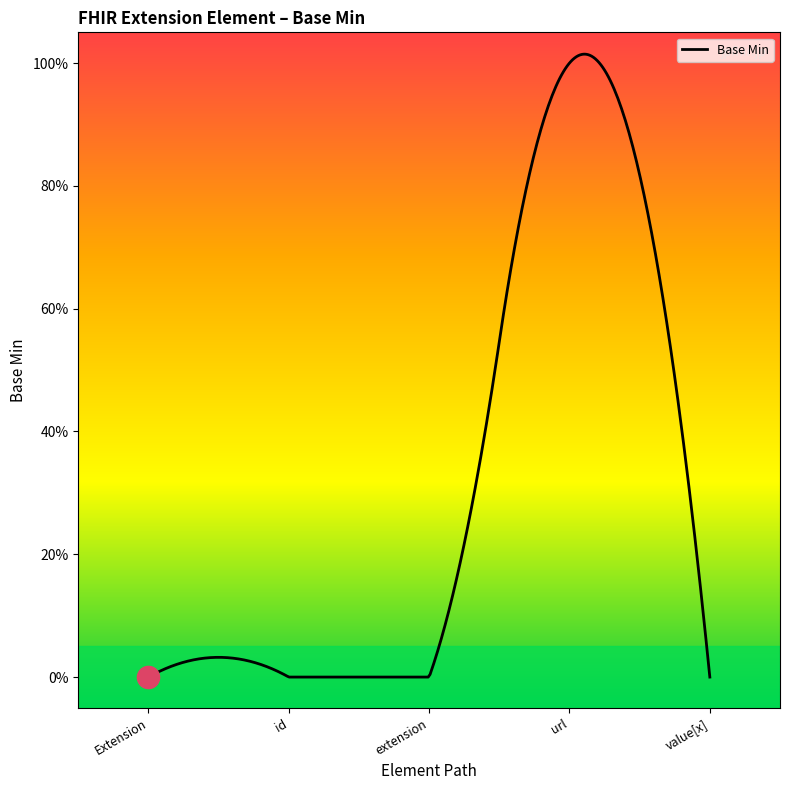

What is the difference between the values at Extension.url and Extension.value[x]?

1